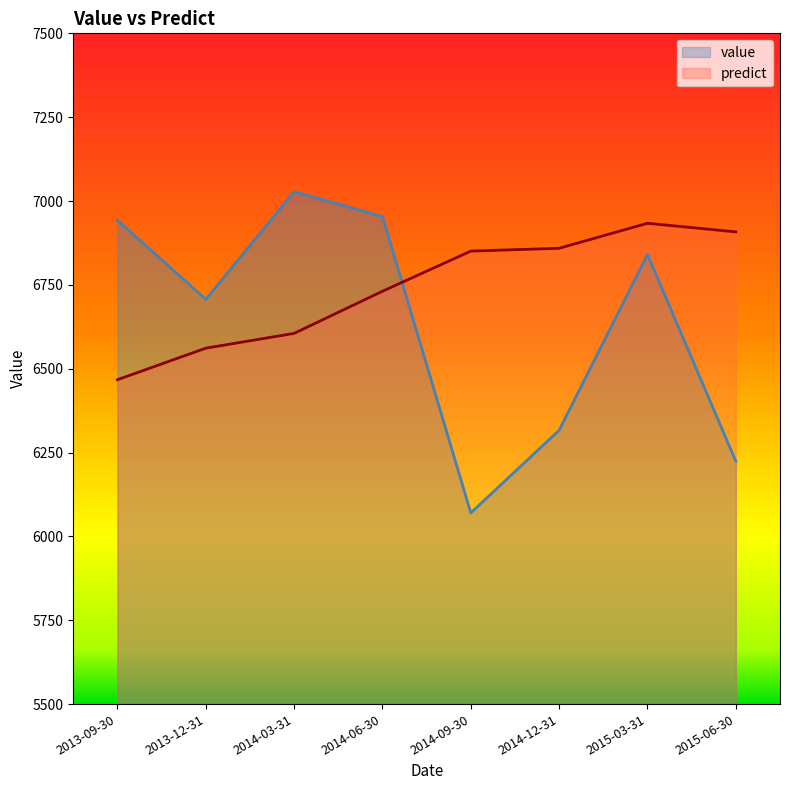

List the series in order of their overall mean, highest first.

predict, value